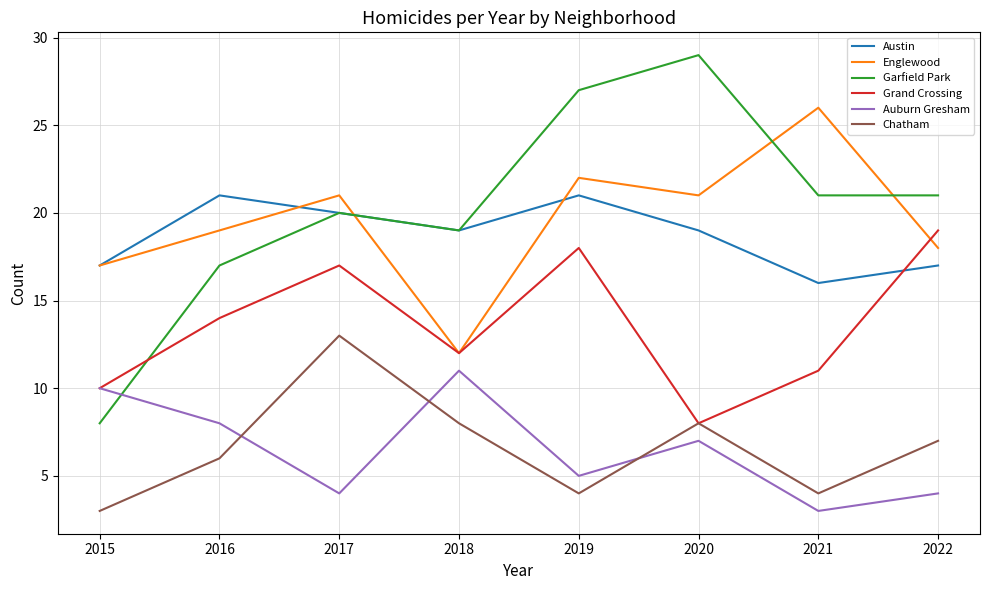

What is the difference between the maximum and minimum values in the Grand Crossing series?

11